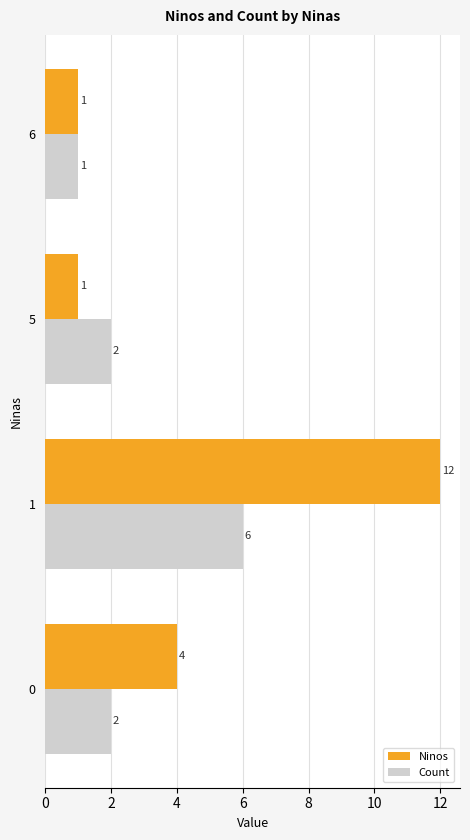

The value of Count at 5 is 2. True or false?

True